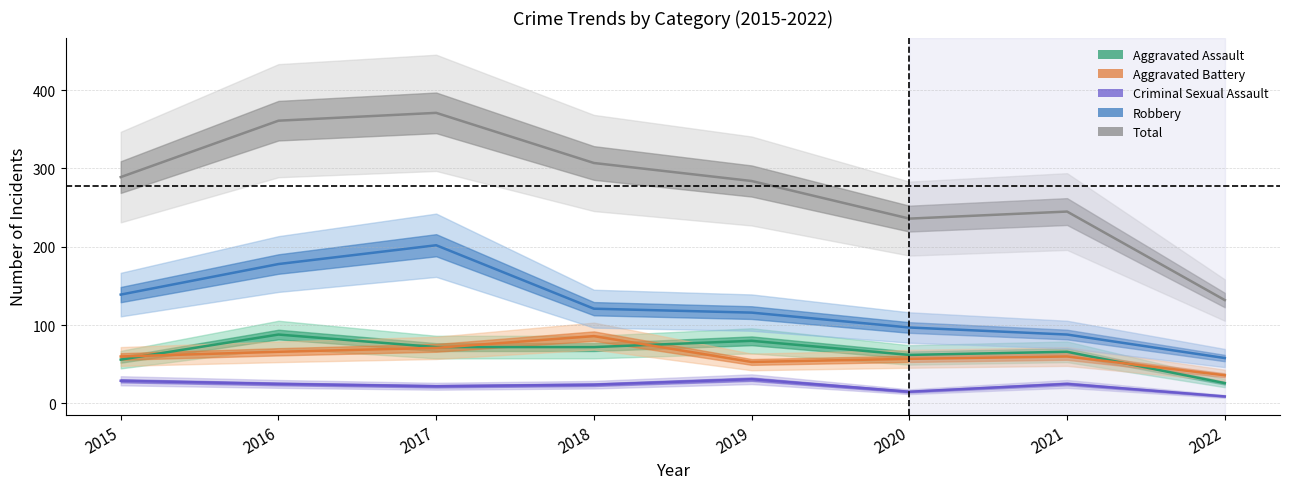

At 2020, list the series in order from smallest to largest.

Criminal Sexual Assault, Aggravated Battery, Aggravated Assault, Robbery, Total